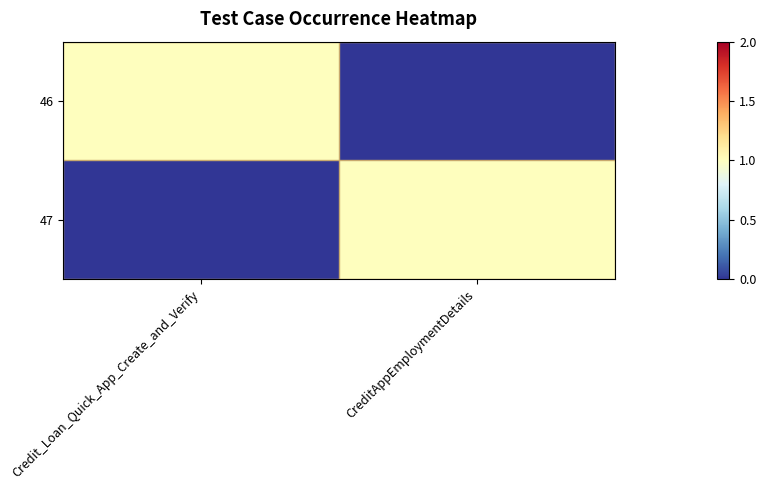

Rank the series at Credit_Loan_Quick_App_Create_and_Verify from lowest to highest value.

47, 46